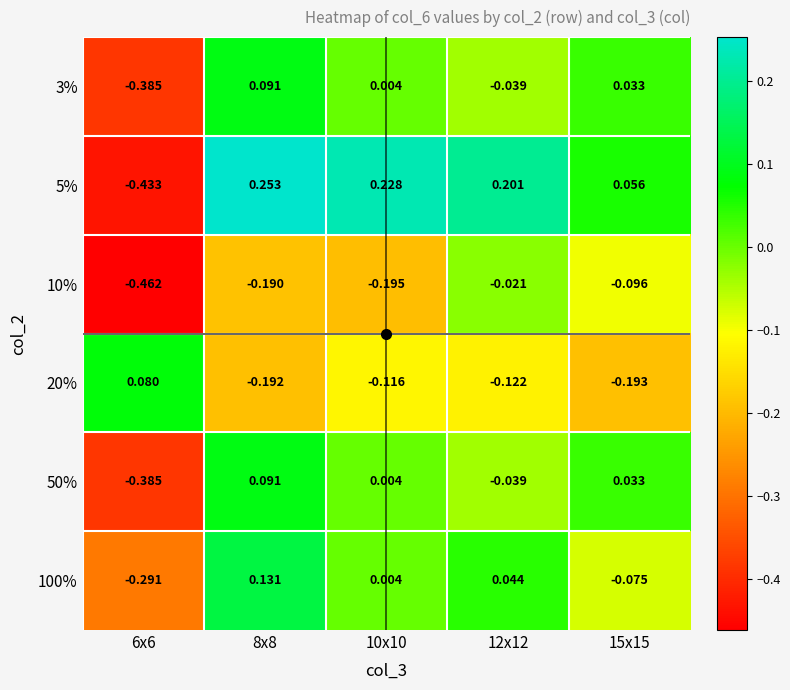

Is the value of 20% at 15x15 greater than the value of 5% at 15x15?

No